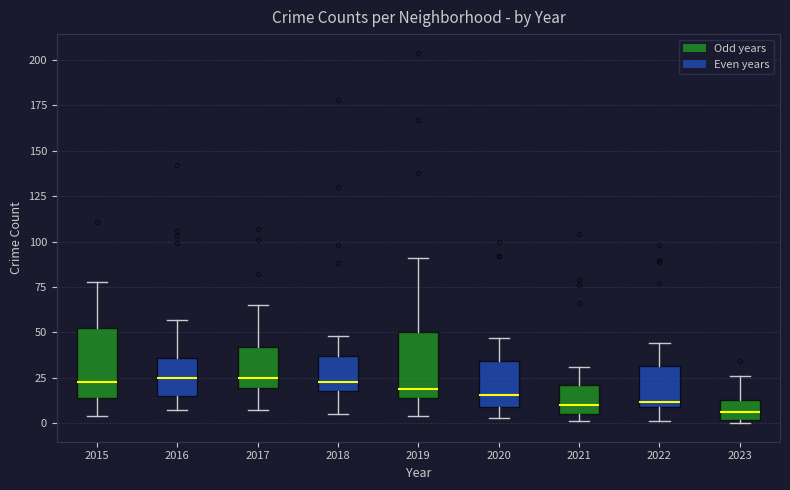

Reading left to right, read every box against the y-axis: the position of its median line, the range the box covers, and the ends of its whiskers. The values are not printed on the chart, so give them approximately, as read against the axis.

2015: median 25, box 15 to 50, whiskers 5 to 80
2016: median 25, box 15 to 35, whiskers 5 to 55
2017: median 25, box 20 to 40, whiskers 5 to 65
2018: median 25, box 20 to 35, whiskers 5 to 50
2019: median 20, box 15 to 50, whiskers 5 to 90
2020: median 15, box 10 to 35, whiskers 5 to 45
2021: median 10, box 5 to 20, whiskers 0 to 30
2022: median 10 (just above the box's lower edge), box 10 to 30, whiskers 0 to 45
2023: median 5, box 0 to 15, whiskers 0 (just below the box's lower edge) to 25